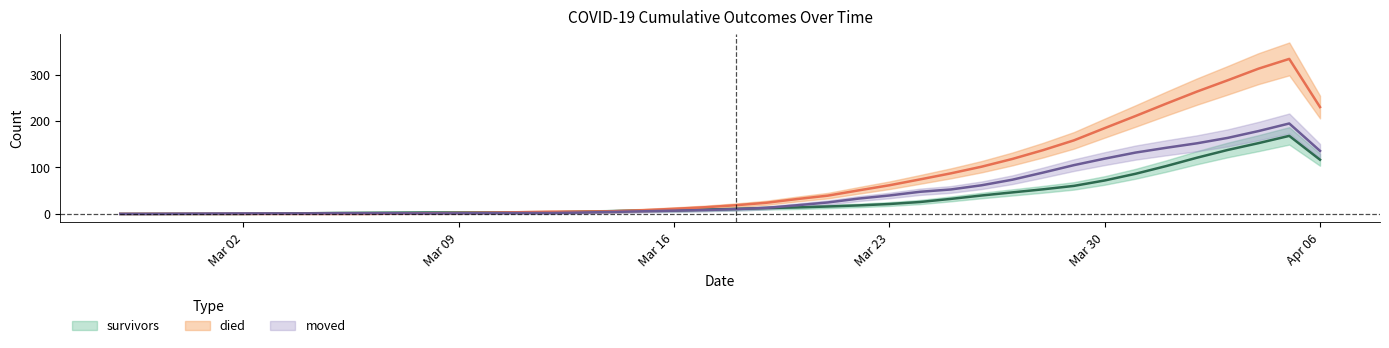

What is the difference between the second highest and minimum values in the moved series?

178.3